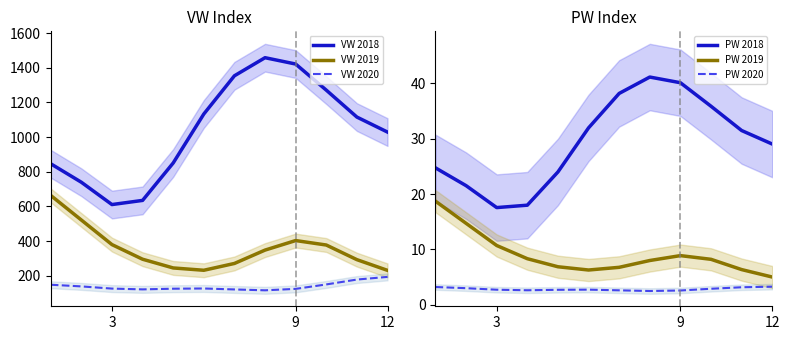

In PW 2020, how many points are higher than both neighbors (excluding endpoints)?

1